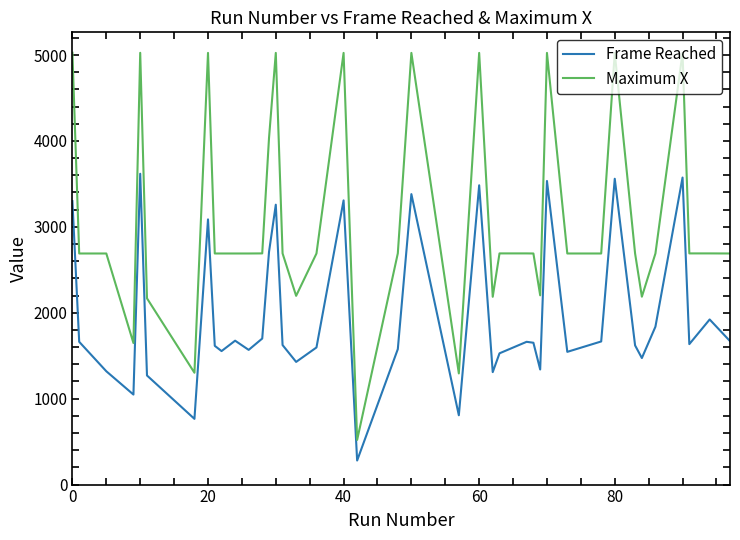

How many lines are shown in the chart?

2